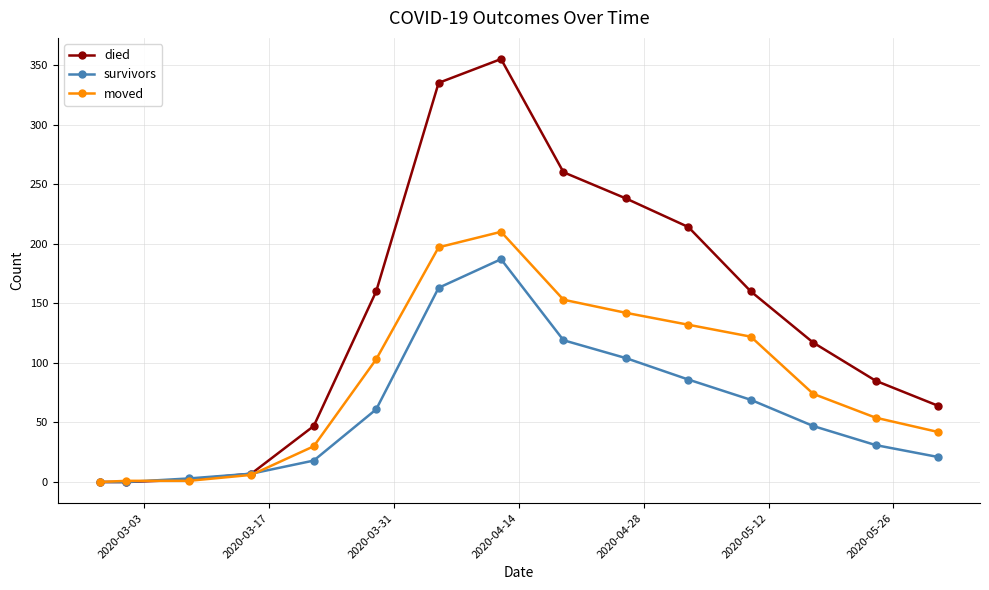

Rank the series by their average value, from highest to lowest.

died, moved, survivors